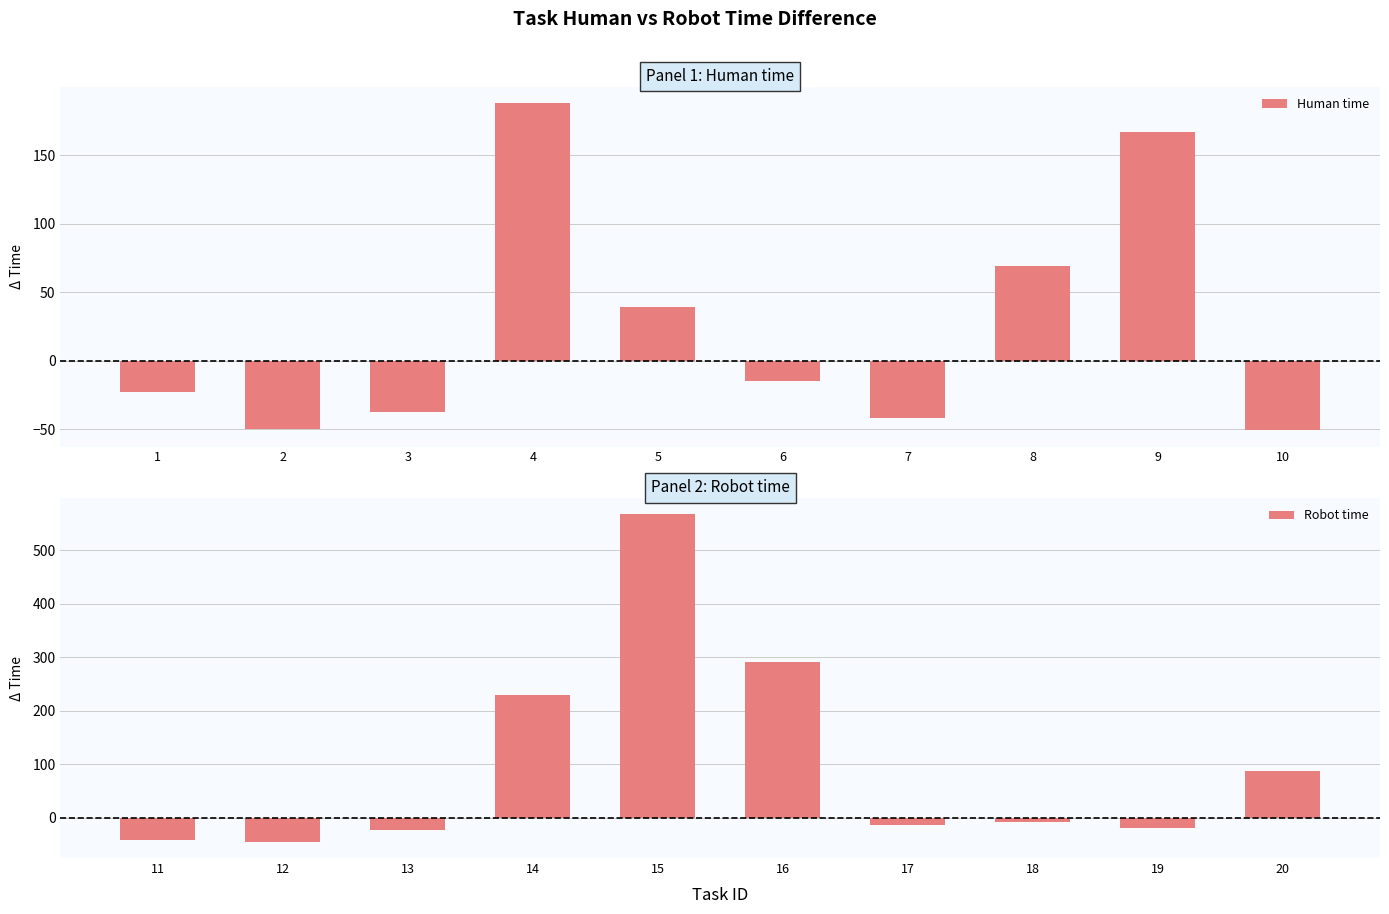

How many values in Robot time are above zero?

4